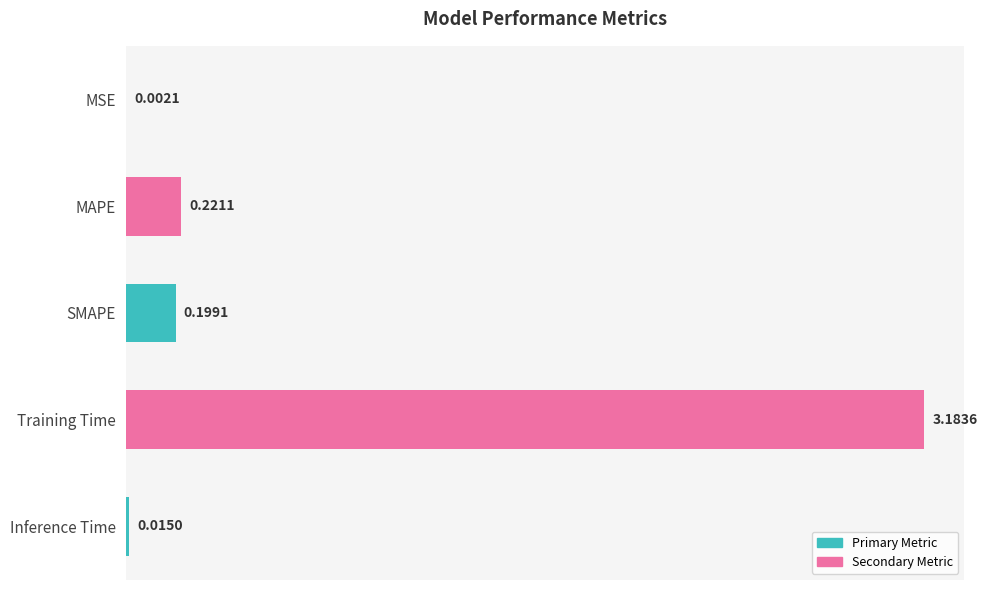

Which label corresponds to the largest value in the chart?

Training Time